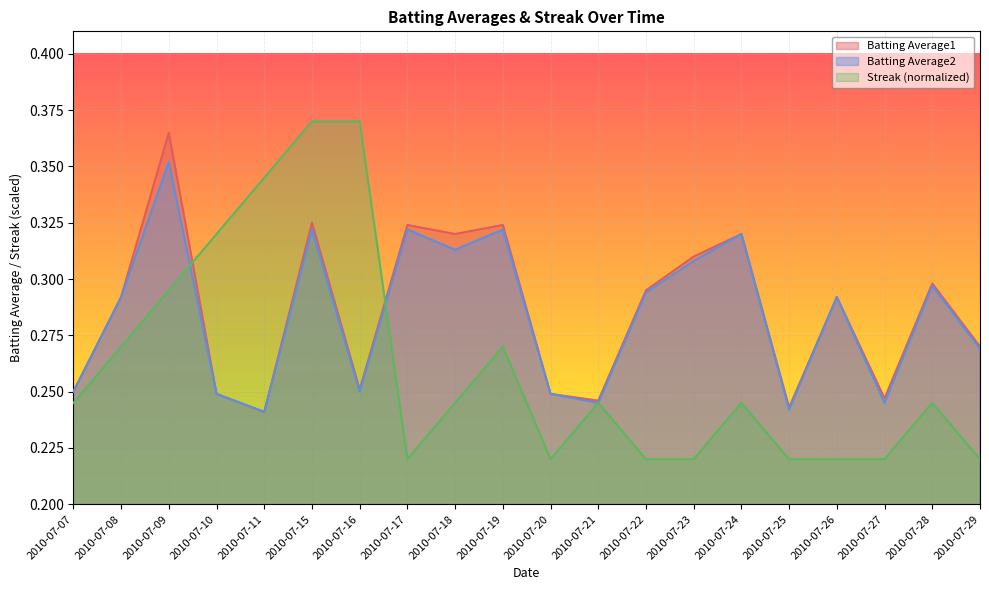

Where do Streak and Batting Average2 first cross each other?

2010-07-09 and 2010-07-10